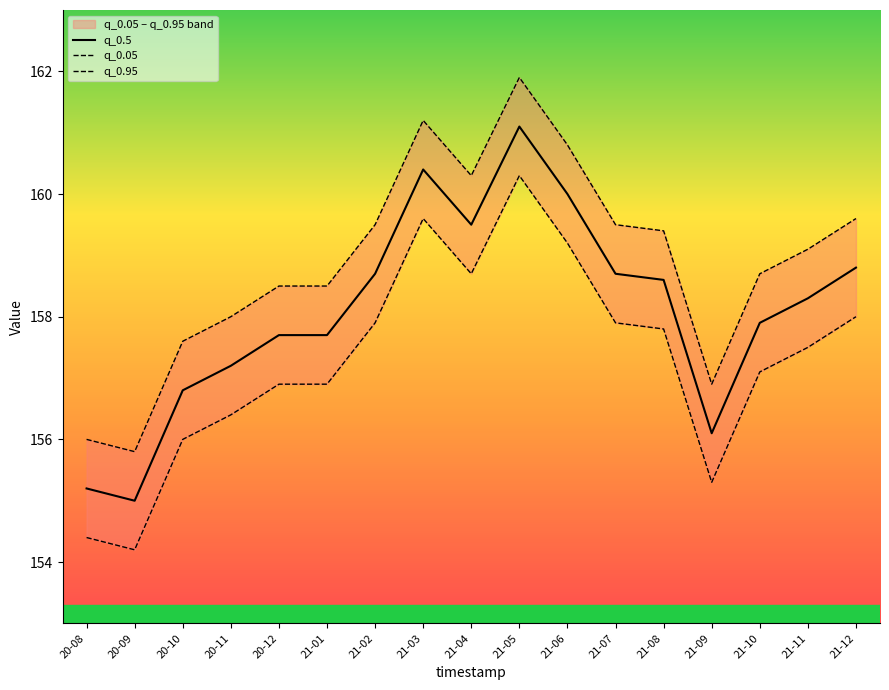

True or false: q_0.05 and q_0.5 intersect in this chart.

False